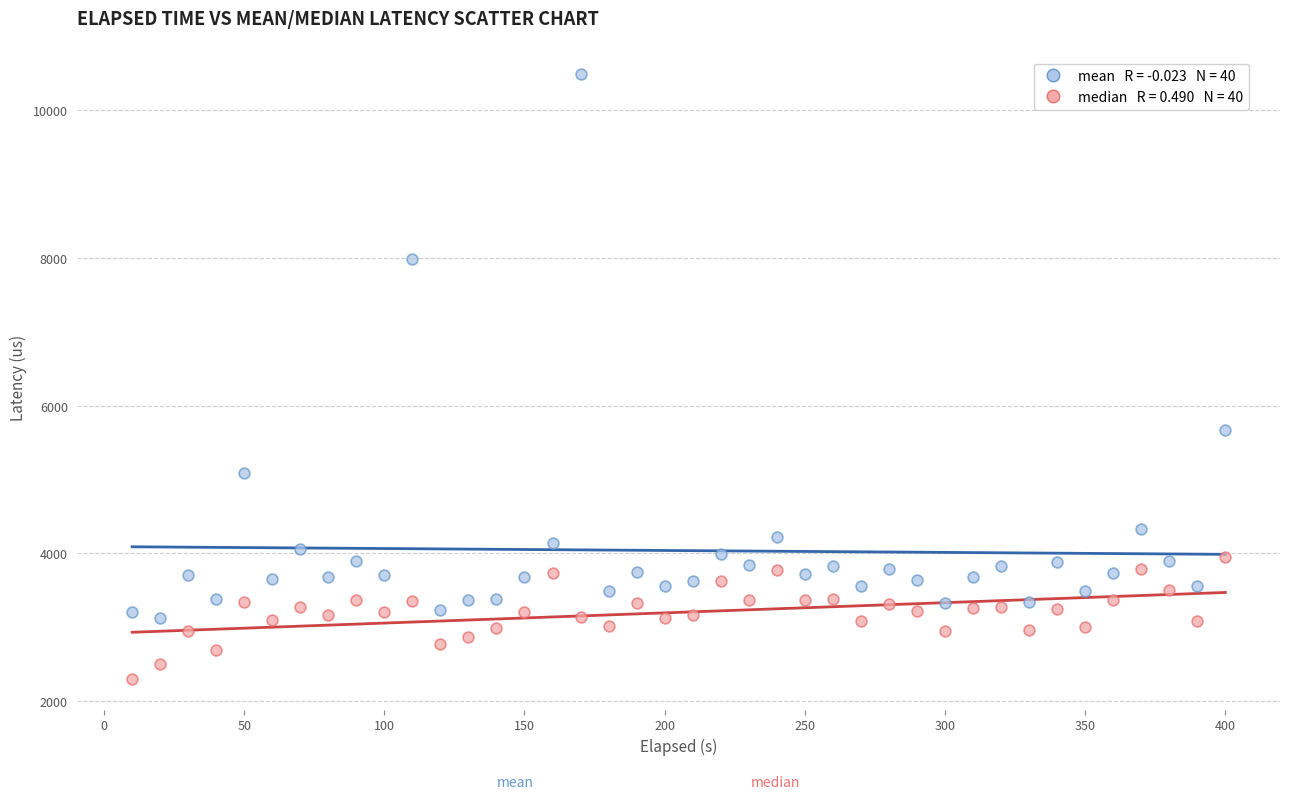

Across all data points, what is the range of X values (max minus min)?

390.1